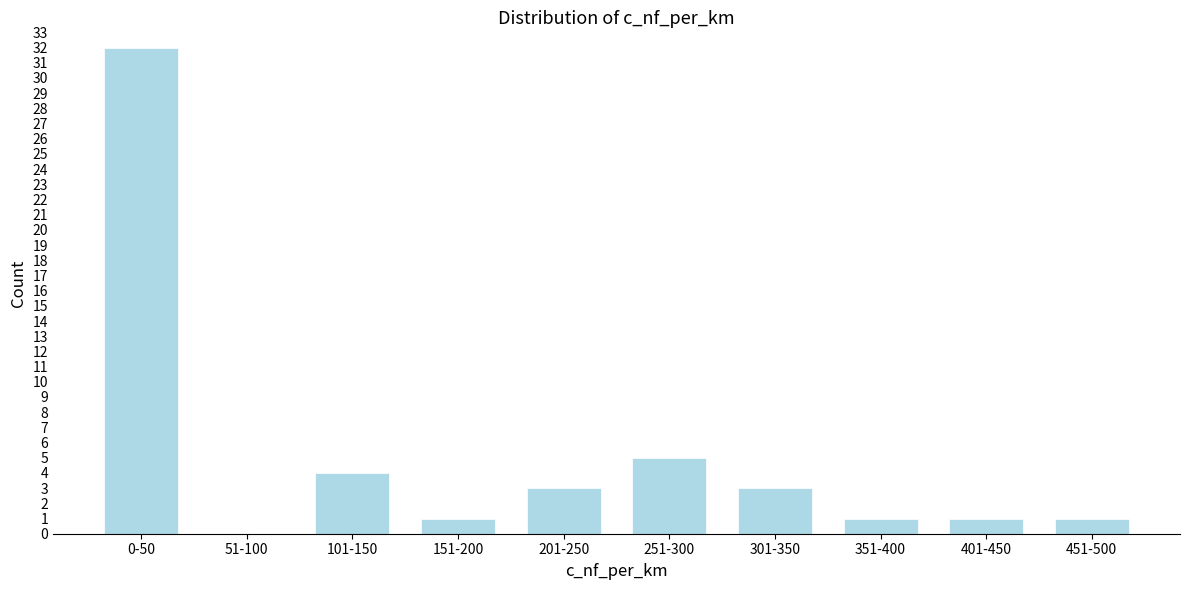

Reading left to right, list all the values displayed in this chart.

0-50=32	51-100=0	101-150=4	151-200=1	201-250=3	251-300=5	301-350=3	351-400=1	401-450=1	451-500=1